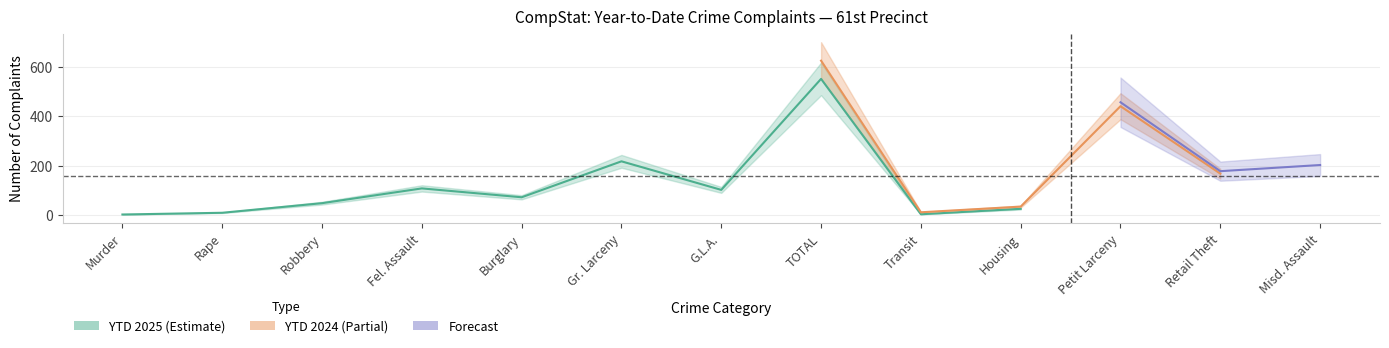

What position from the right is Petit Larceny?

3